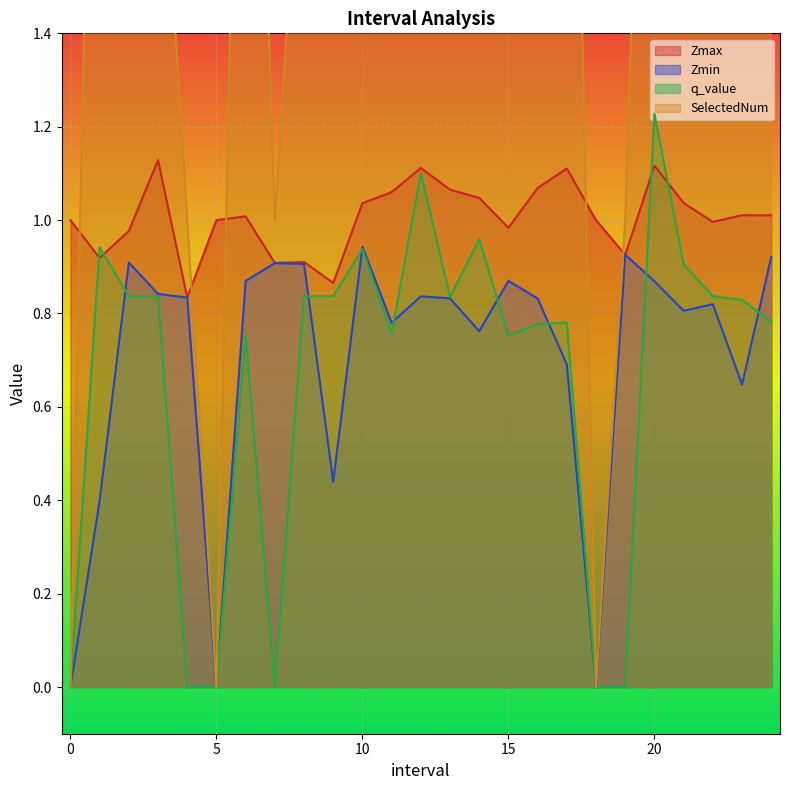

What is the total value across all series at 10.0?

6.9